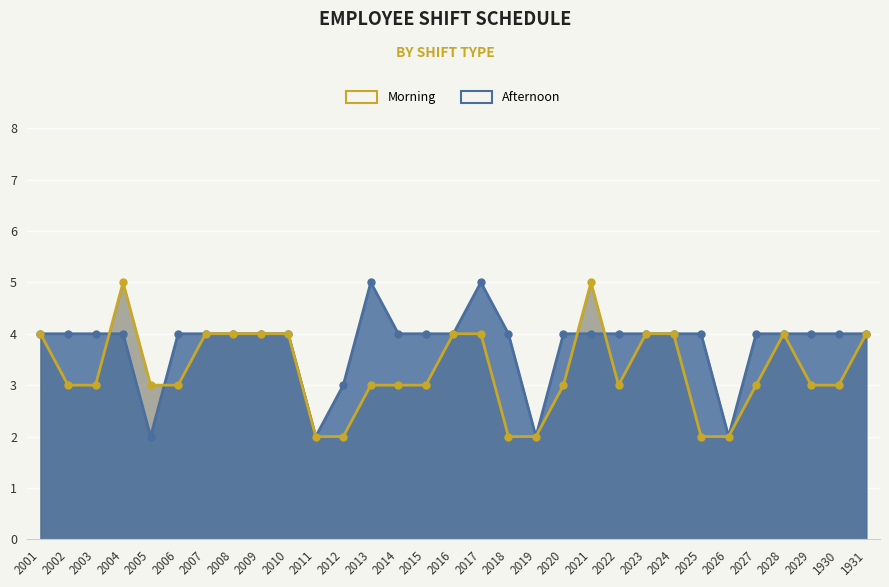

Reading right to left, extract all data points from this chart.

Morning: 1931=4	1930=4	2029=4	2028=4	2027=4	2026=2	2025=4	2024=4	2023=4	2022=4	2021=4	2020=4	2019=2	2018=4	2017=5	2016=4	2015=4	2014=4	2013=5	2012=3	2011=2	2010=4	2009=4	2008=4	2007=4	2006=4	2005=2	2004=4	2003=4	2002=4	2001=4
Afternoon: 1931=4	1930=3	2029=3	2028=4	2027=3	2026=2	2025=2	2024=4	2023=4	2022=3	2021=5	2020=3	2019=2	2018=2	2017=4	2016=4	2015=3	2014=3	2013=3	2012=2	2011=2	2010=4	2009=4	2008=4	2007=4	2006=3	2005=3	2004=5	2003=3	2002=3	2001=4